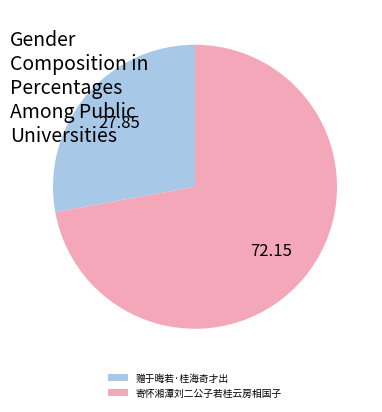

Which has a higher value, 赠于晦若·桂海奇才出 or 寄怀湘潭刘二公子若桂云房相国子?

寄怀湘潭刘二公子若桂云房相国子